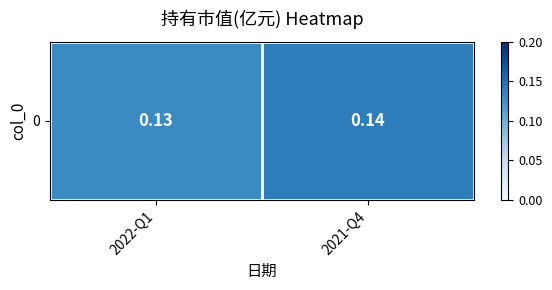

Is it true that the value at 2021-Q4 is 0.1?

False